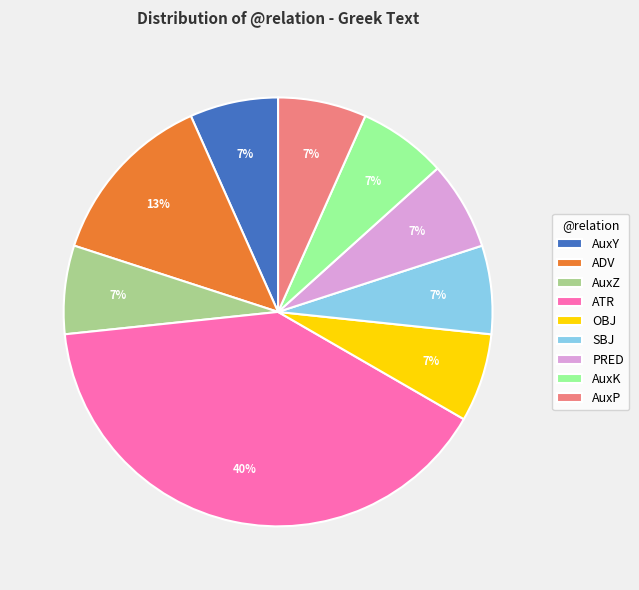

Which slice is the largest?

ATR